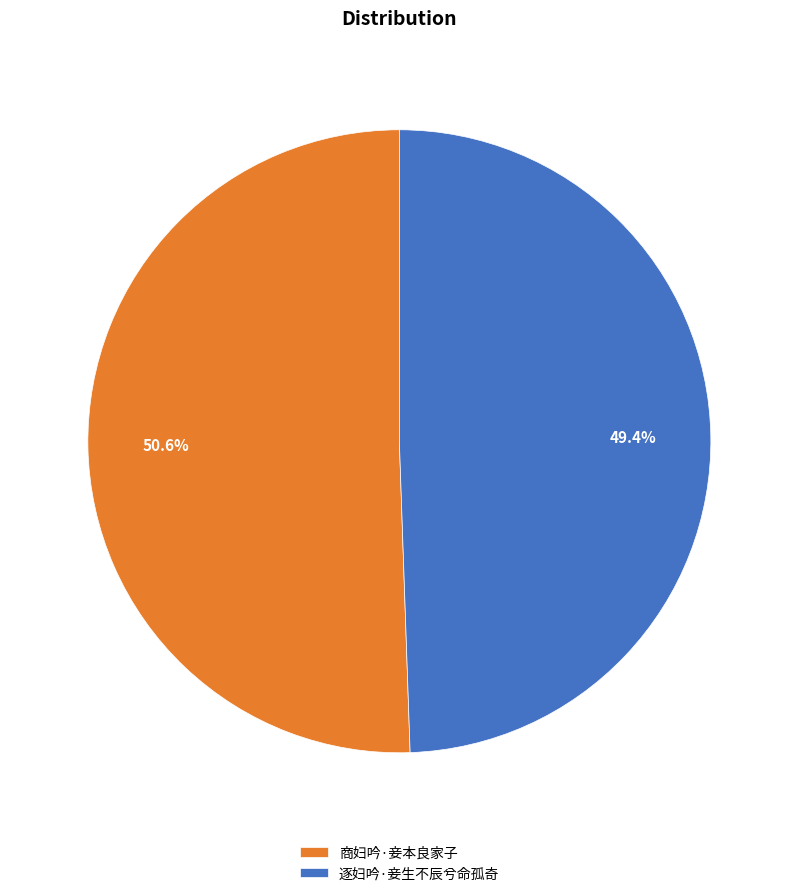

Does any single category account for the majority?

Yes